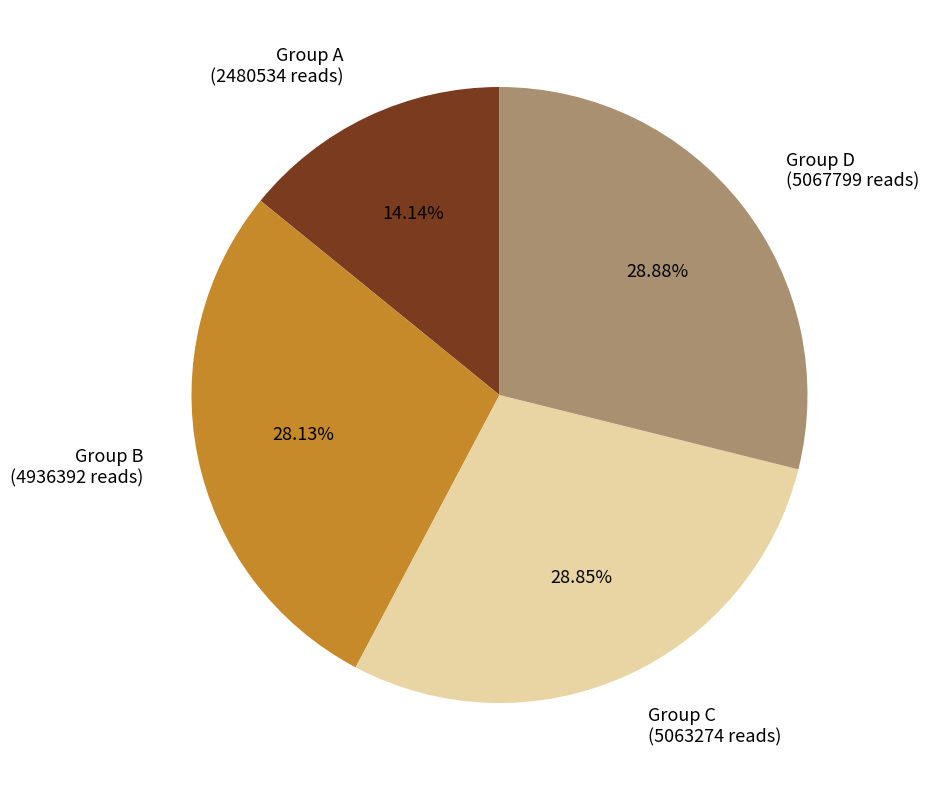

Which has a higher value, Group C (5063274 reads) or Group B (4936392 reads)?

Group C (5063274 reads)